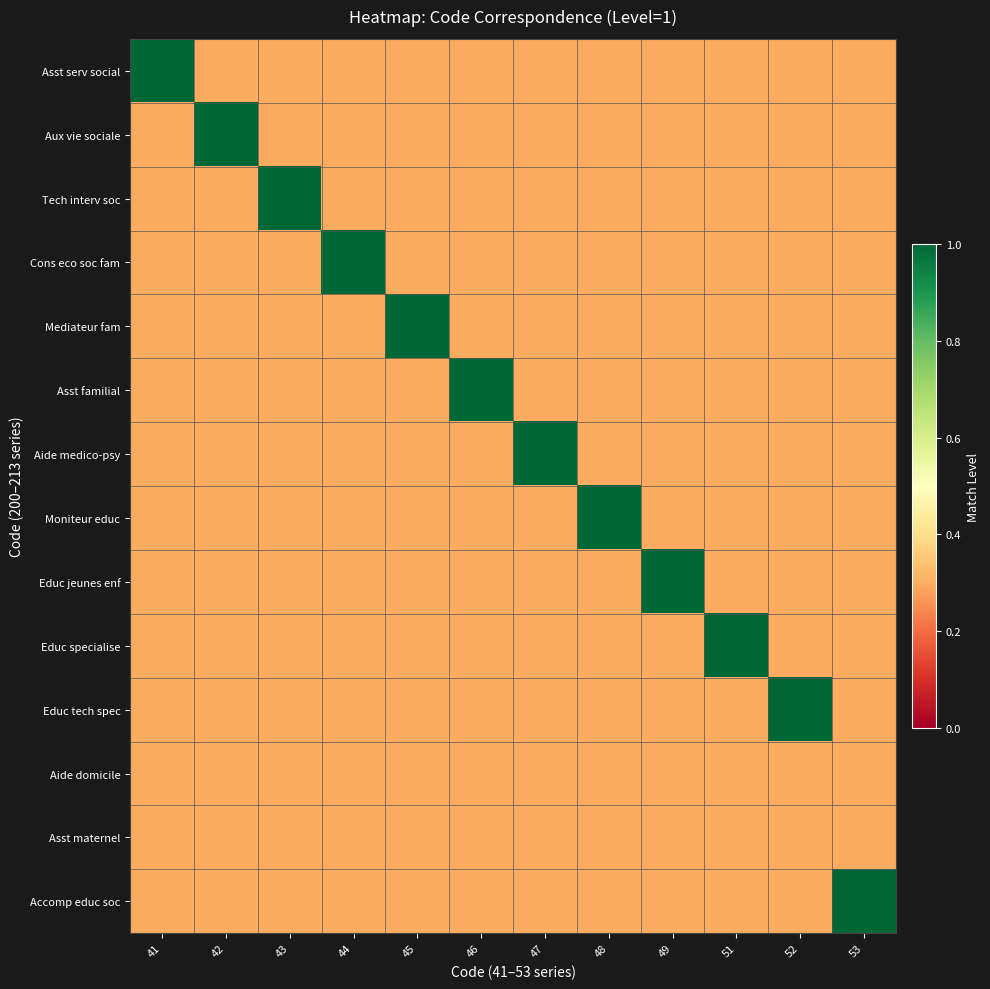

At which category does the chart reach its minimum across all series?

42